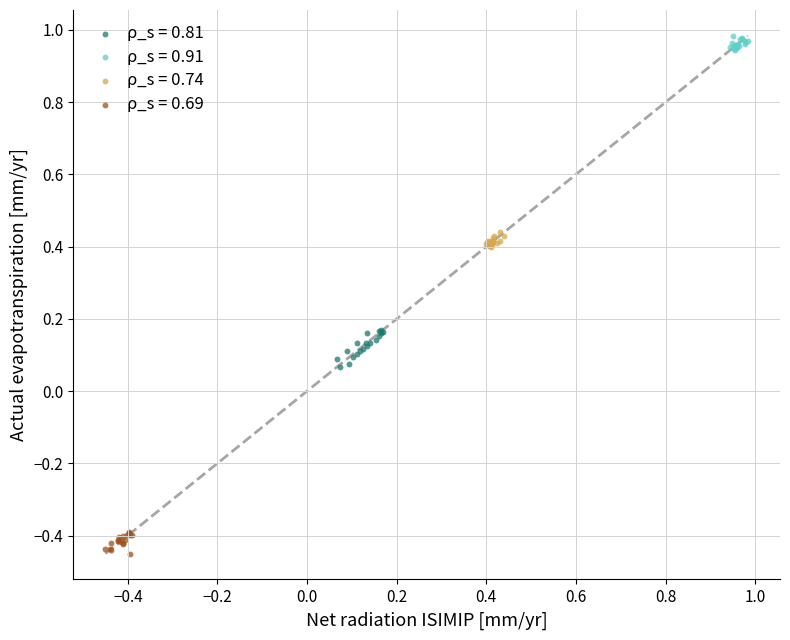

Which series reaches the maximum Y coordinate?

ρ_s = 0.91